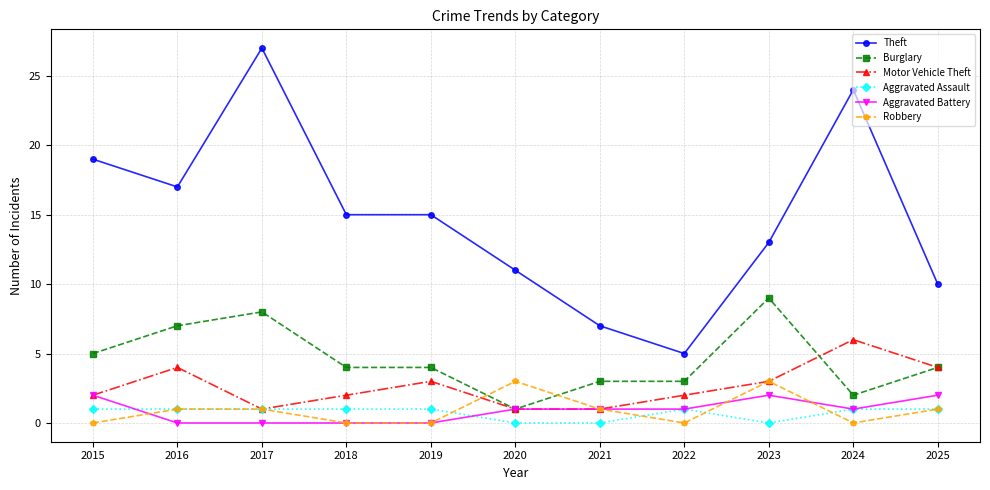

Which series has the largest total across all categories?

Theft